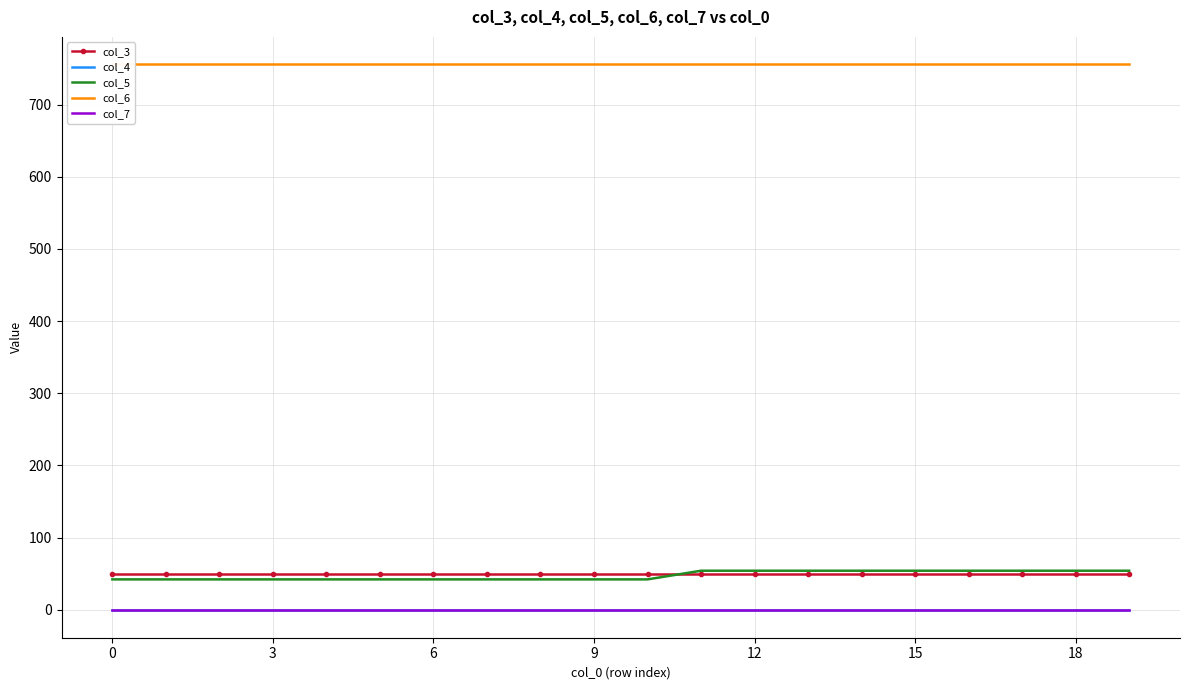

Reading left to right, extract all data points from this chart.

col_3: 50	50	50	50	50	50	50	50	50	50	50	50	50	50	50	50	50	50	50	50
col_4: -1	-1	-1	-1	-1	-1	-1	-1	-1	-1	-1	-1	-1	-1	-1	-1	-1	-1	-1	-1
col_5: 42	42	42	42	42	42	42	42	42	42	42	54	54	54	54	54	54	54	54	54
col_6: 756	756	756	756	756	756	756	756	756	756	756	756	756	756	756	756	756	756	756	756
col_7: 0	0	0	0	0	0	0	0	0	0	0	0	0	0	0	0	0	0	0	0